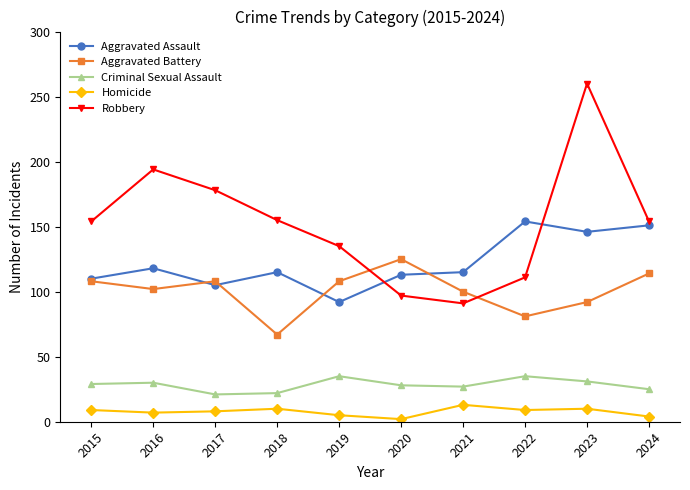

Does the chart display data point markers on the line(s)?

Yes